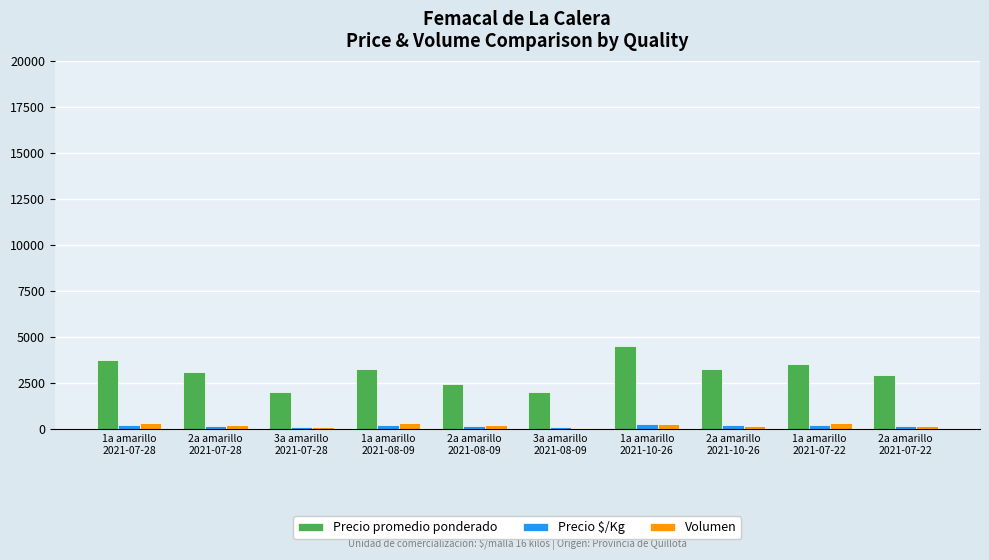

At how many categories does at least one series exceed 681?

10